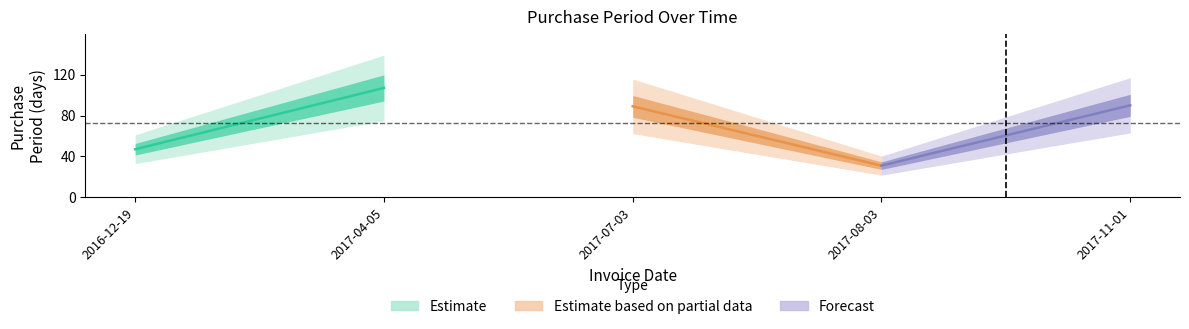

How many points are higher than both their immediate neighbors (excluding endpoints)?

1